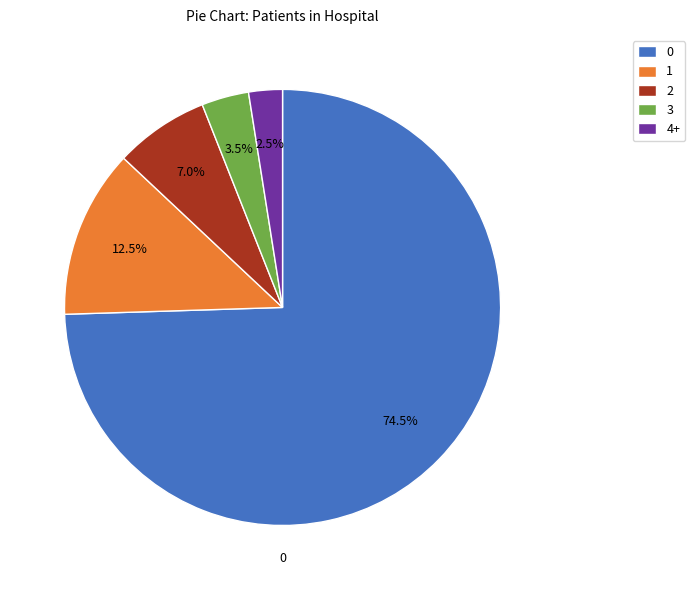

True or false: 1 accounts for 21% of the total.

False